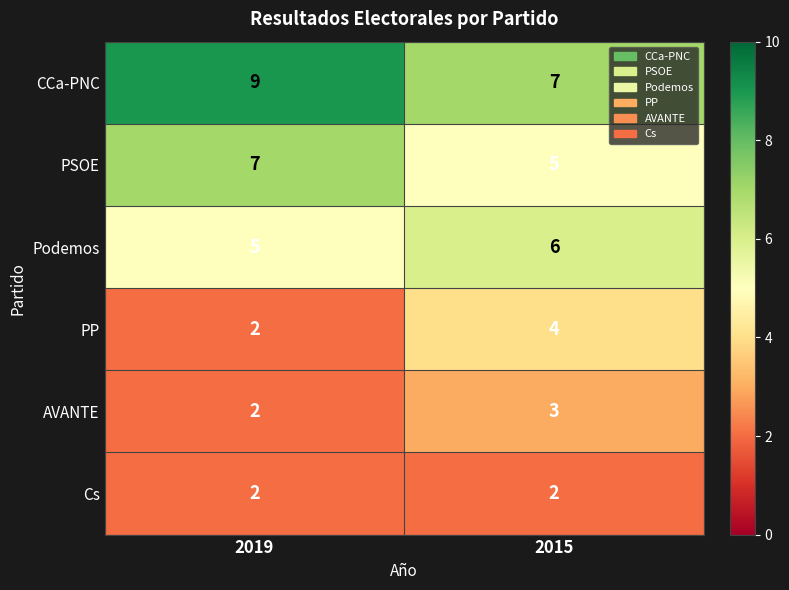

Reading right to left, extract all data points from this chart.

CCa-PNC: 2015=7	2019=9
PSOE: 2015=5	2019=7
Podemos: 2015=6	2019=5
PP: 2015=4	2019=2
AVANTE: 2015=3	2019=2
Cs: 2015=2	2019=2